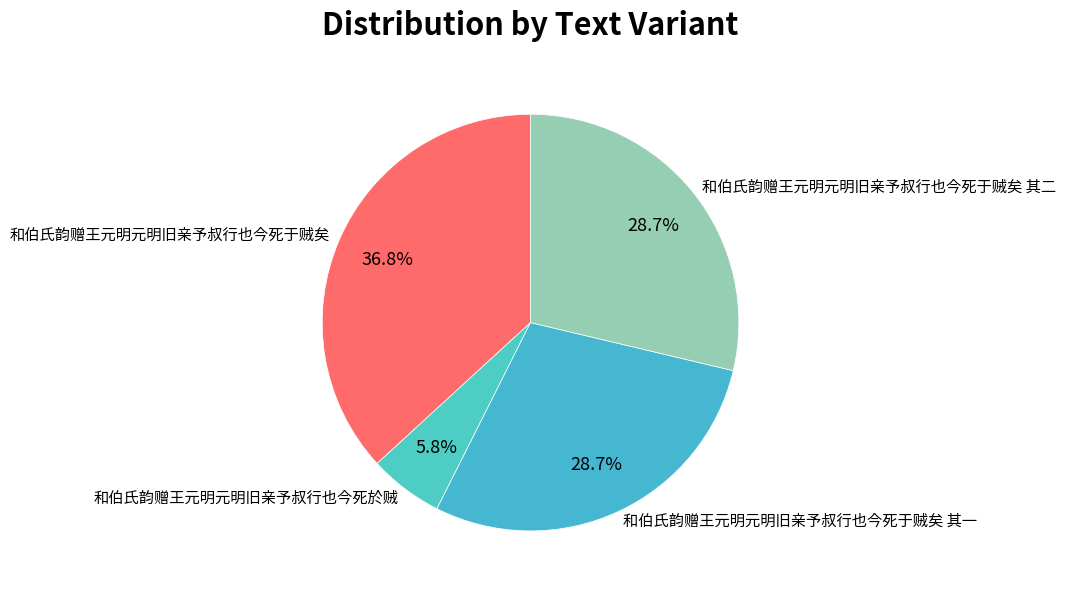

To the nearest percent, what is the difference between the largest and smallest slice percentages?

31%